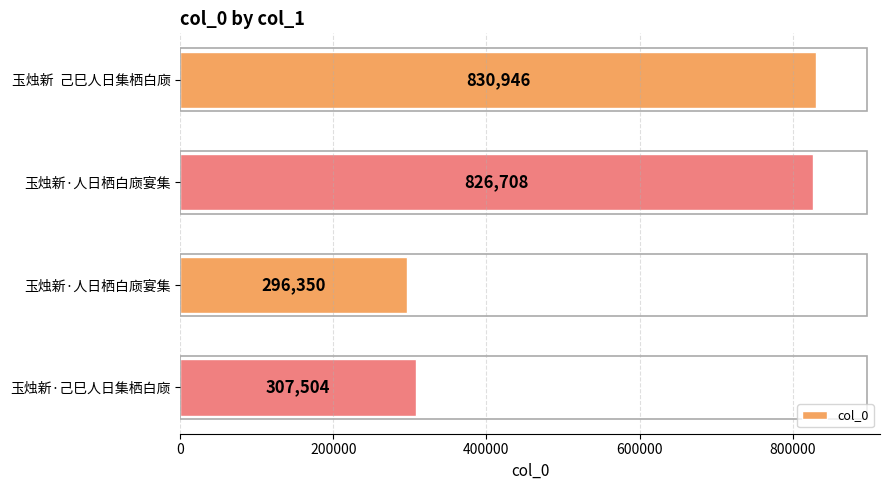

Are the bars horizontal?

Yes